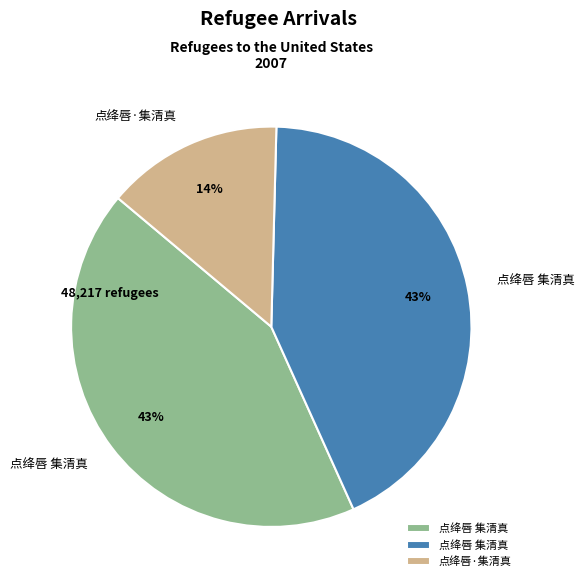

To the nearest percent, what is the difference between the largest and smallest slice percentages?

29%